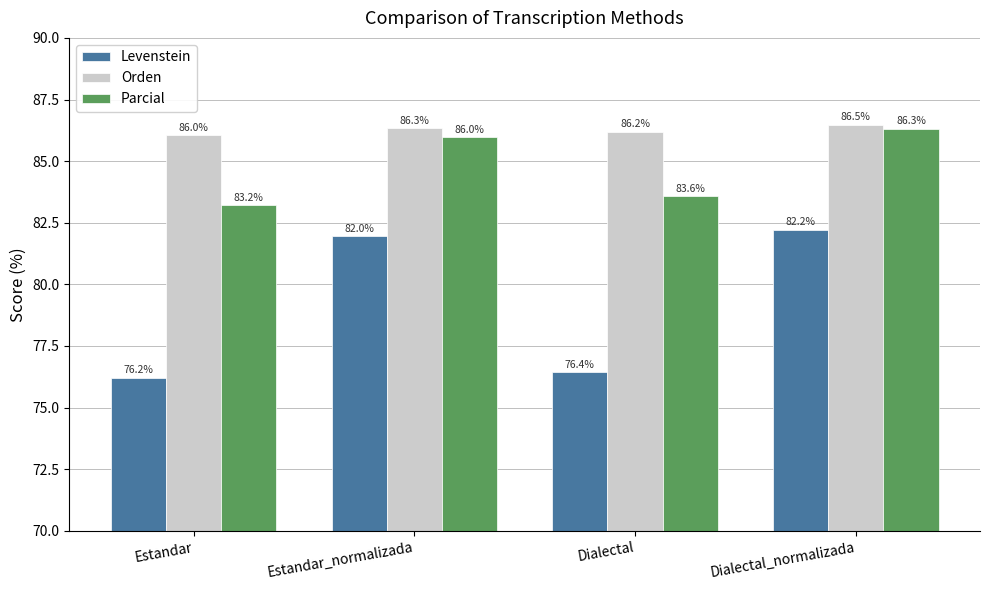

The Levenstein series shows 43.3 at Estandar. True or false?

False